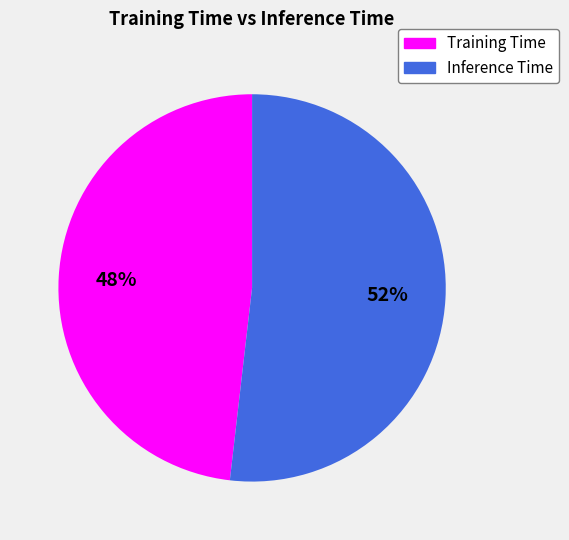

To the nearest percent, what is the average slice percentage?

50%